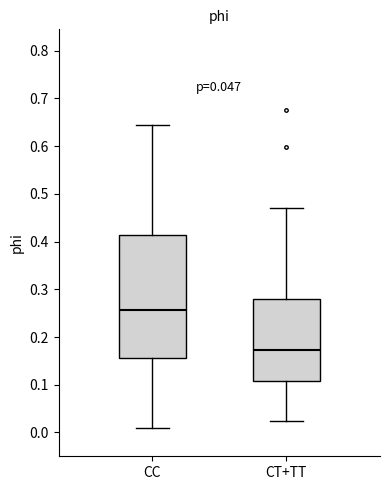

Where does the upper whisker of the box for CC end on the y-axis? The values are not printed on the chart, so give them approximately, as read against the axis.

0.65